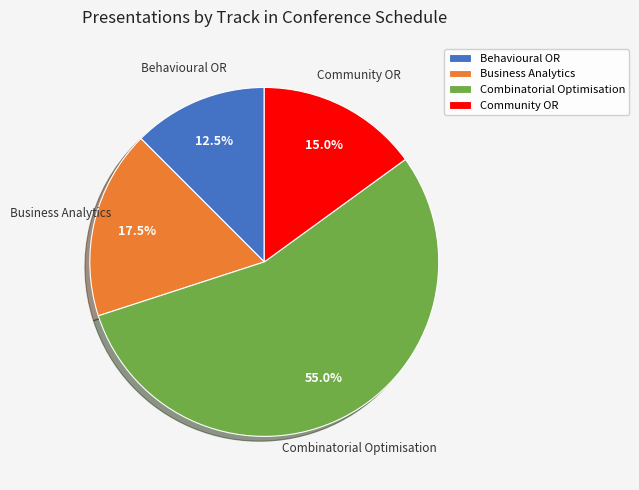

The Business Analytics slice represents 1% of the pie. True or false?

False